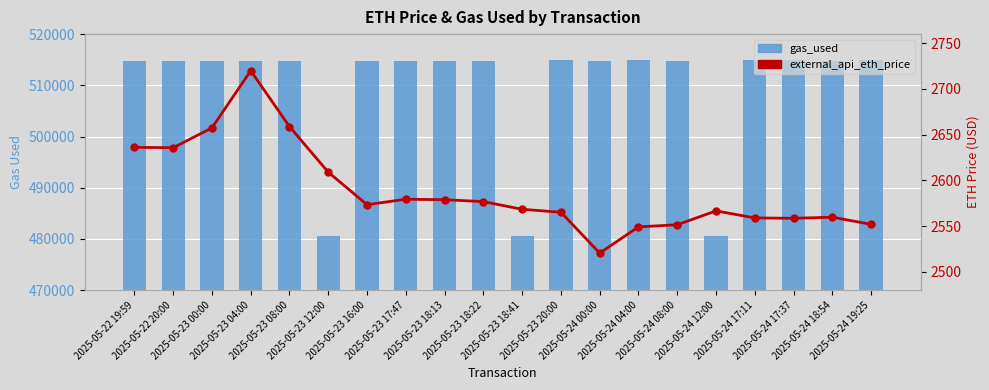

Does the chart contain stacked bars?

No